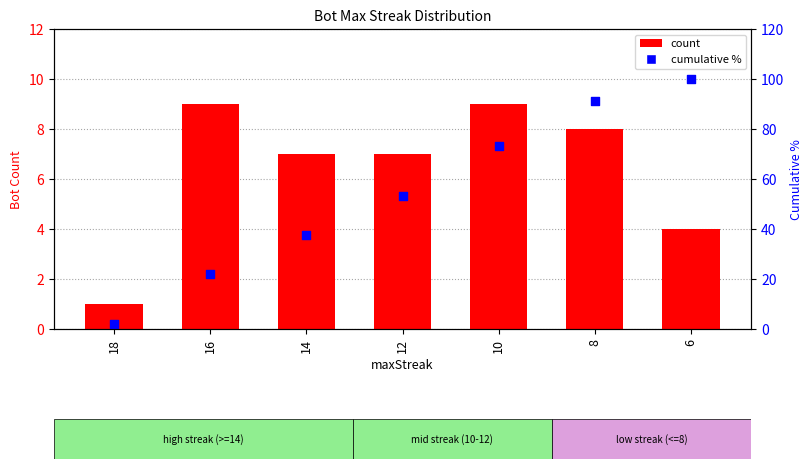

Is the value of cumulative % at 6 greater than the value of count at 8?

Yes